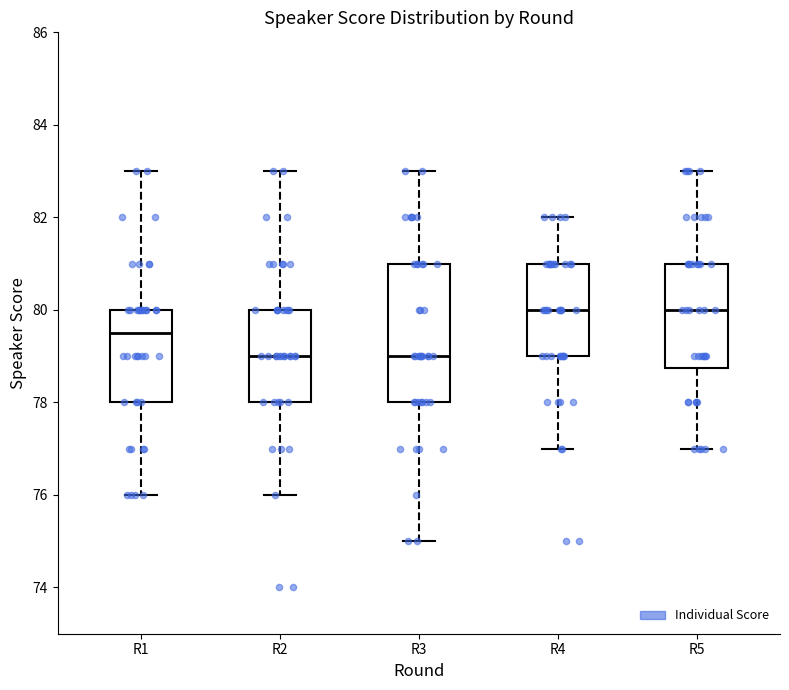

Where does the lower whisker of the box for R3 end on the y-axis? The values are not printed on the chart, so give them approximately, as read against the axis.

75.0